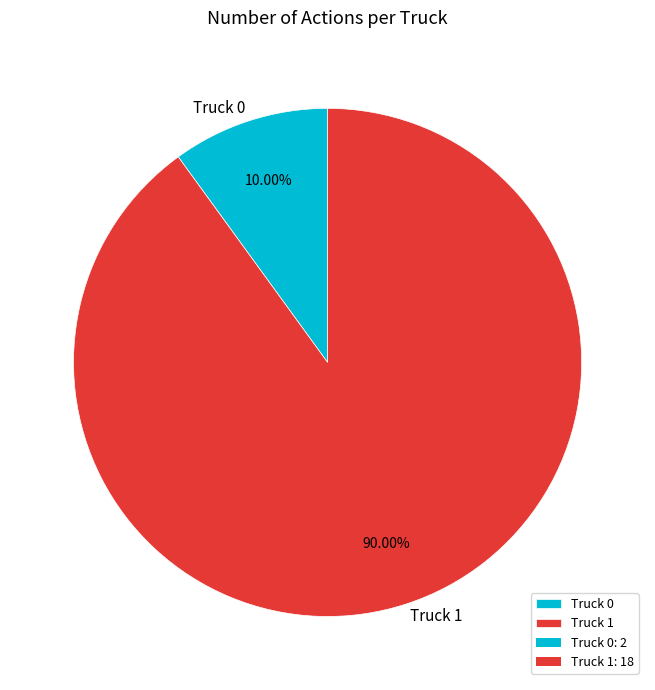

Approximately how many times larger is the value at Truck 1 compared to Truck 0?

9.0